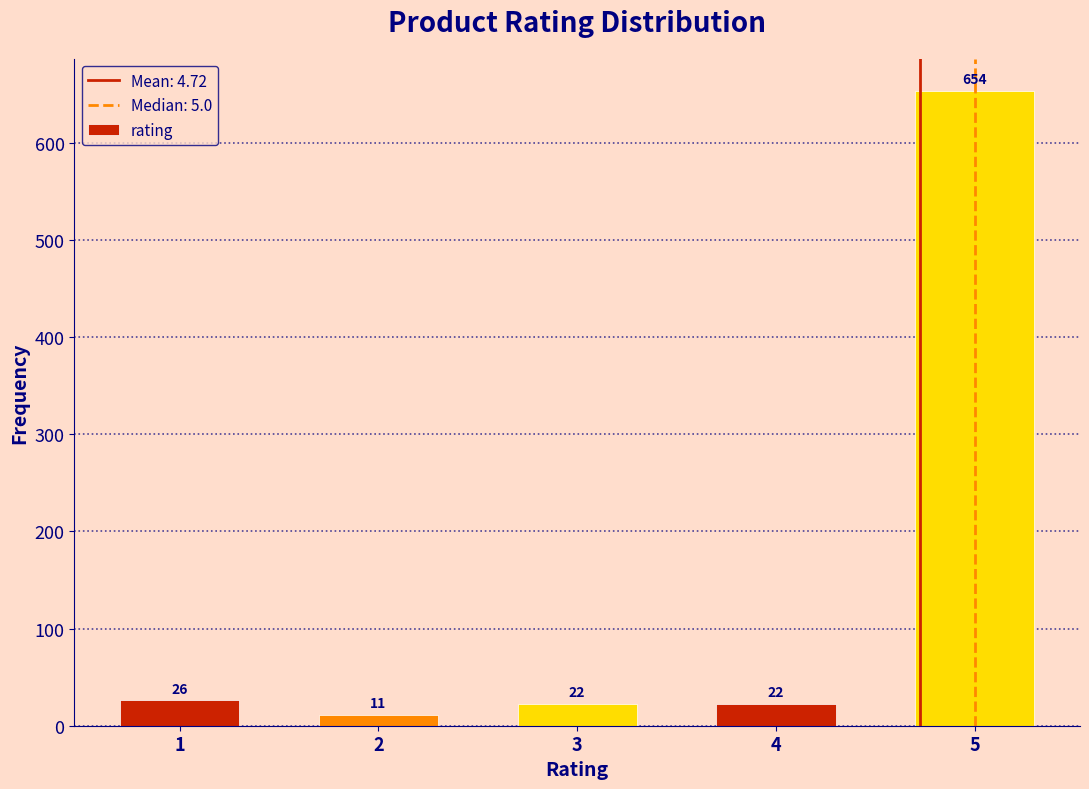

Reading left to right, extract all data points from this chart.

1=26	2=11	3=22	4=22	5=654